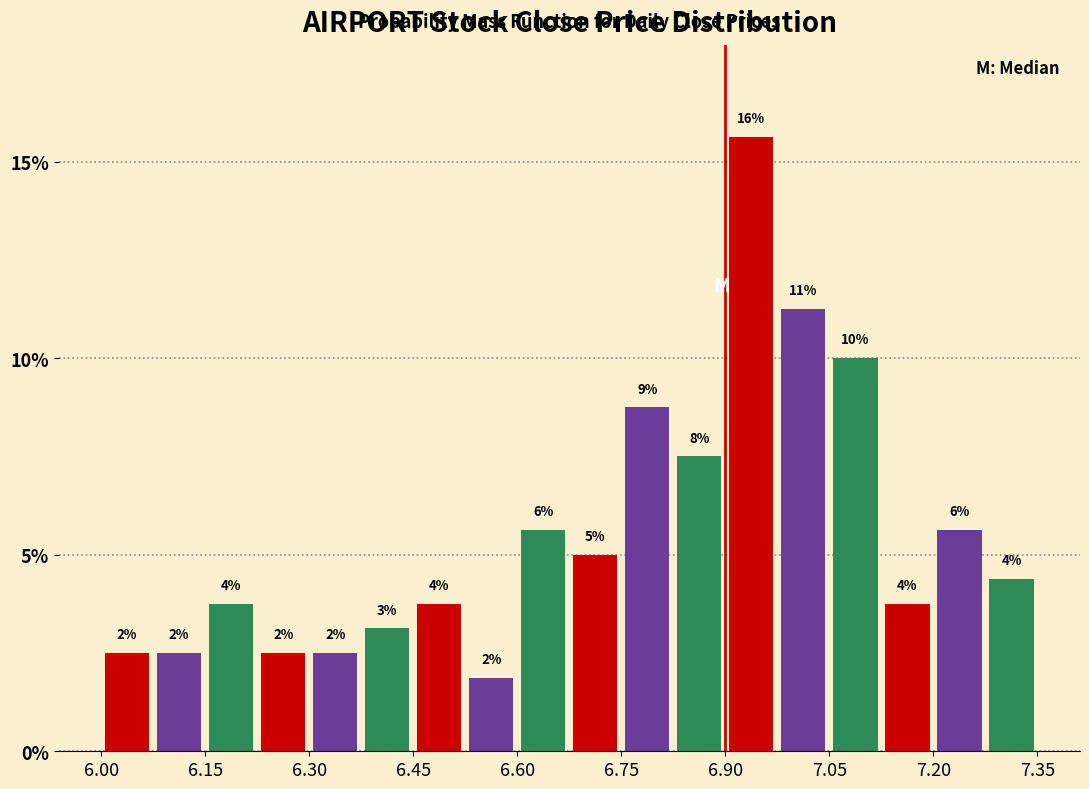

Around what value on the x-axis is the tallest bar? Give the approximate position of its centre, as read against the axis.

6.94